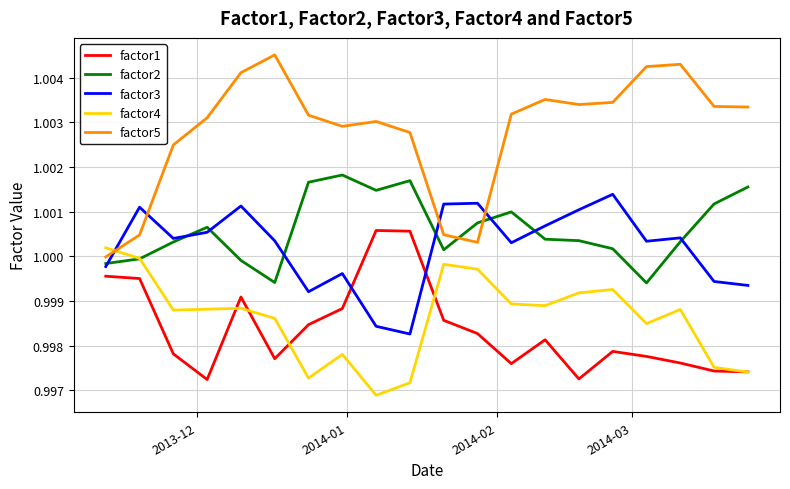

How many lines are shown in the chart?

5